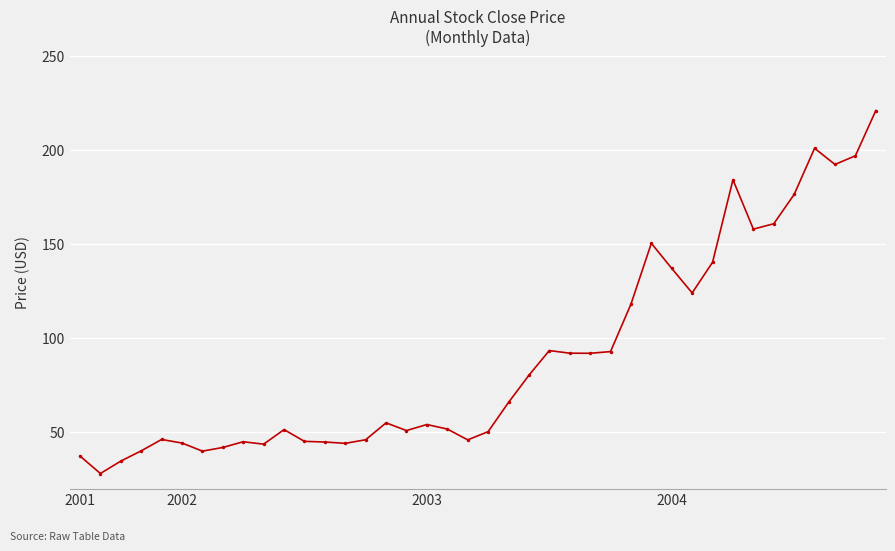

What is the sum of all values?

3618.6